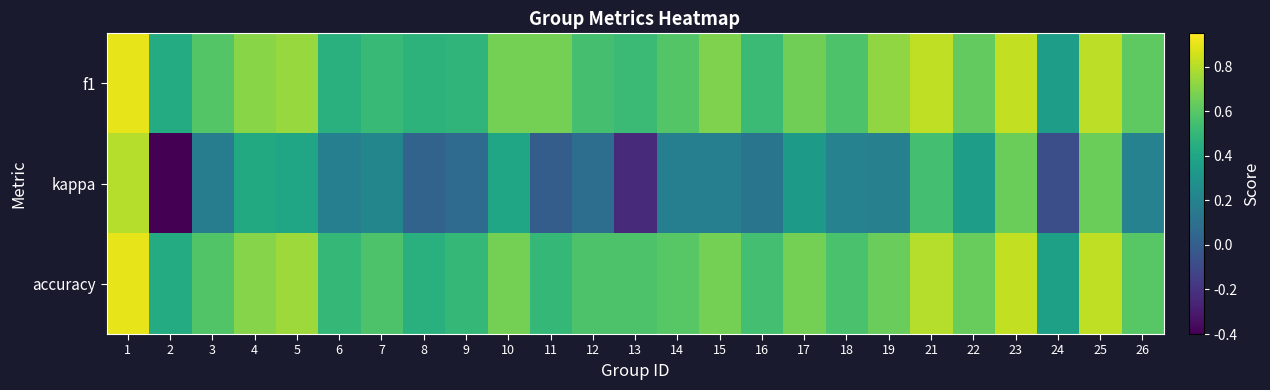

Reading left to right, what are all the values shown in this chart?

f1: 1=0.9	2=0.4	3=0.6	4=0.7	5=0.7	6=0.5	7=0.5	8=0.5	9=0.5	10=0.7	11=0.7	12=0.6	13=0.5	14=0.6	15=0.7	16=0.5	17=0.7	18=0.6	19=0.7	21=0.8	22=0.6	23=0.8	24=0.4	25=0.8	26=0.6
kappa: 1=0.8	2=-0.4	3=0.2	4=0.4	5=0.4	6=0.2	7=0.2	8=0.0	9=0.1	10=0.4	11=0.0	12=0.1	13=-0.2	14=0.2	15=0.2	16=0.1	17=0.3	18=0.2	19=0.2	21=0.5	22=0.4	23=0.6	24=-0.1	25=0.6	26=0.2
accuracy: 1=0.9	2=0.4	3=0.6	4=0.7	5=0.8	6=0.5	7=0.6	8=0.5	9=0.5	10=0.7	11=0.5	12=0.6	13=0.6	14=0.6	15=0.7	16=0.5	17=0.7	18=0.6	19=0.6	21=0.8	22=0.6	23=0.8	24=0.4	25=0.8	26=0.6